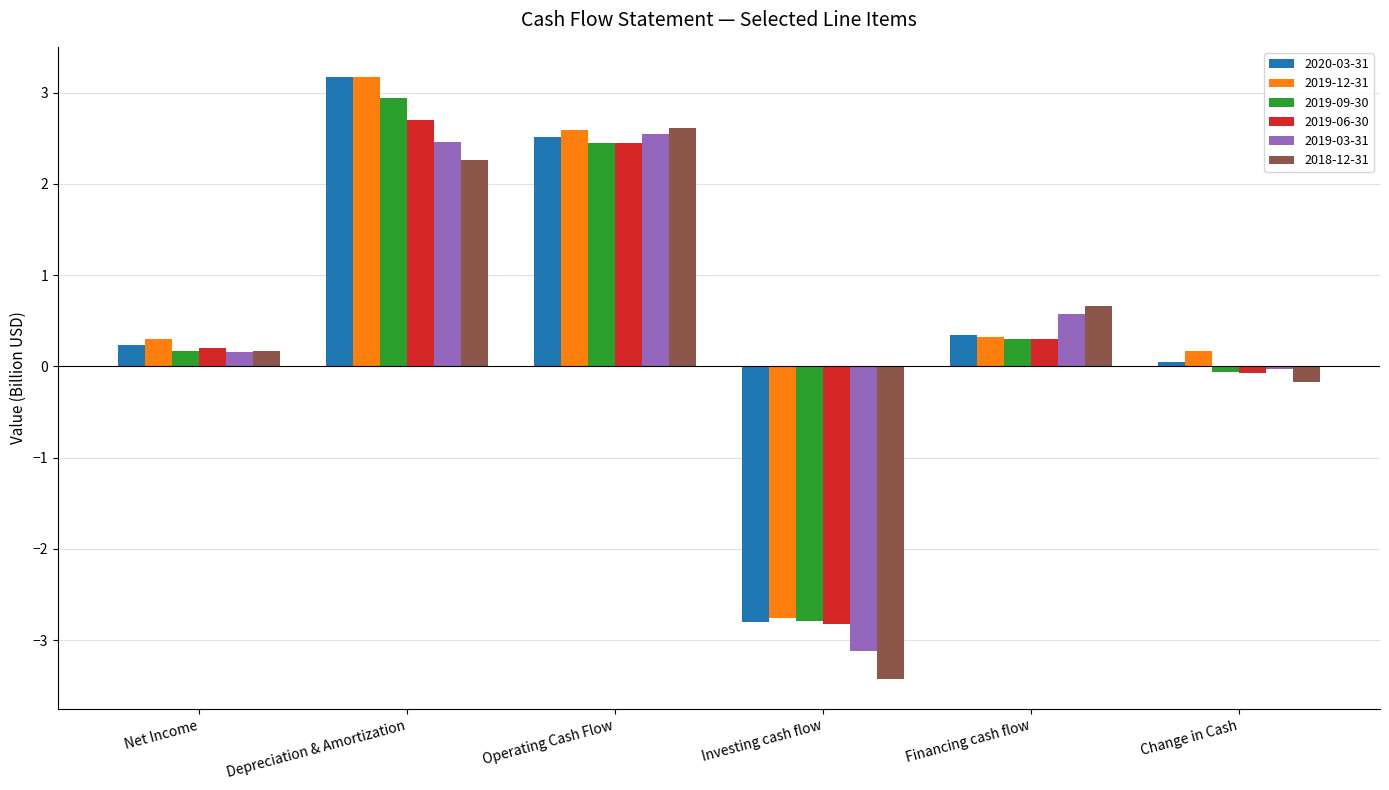

What is the spread (max minus min) of values at Investing cash flow?

0.7